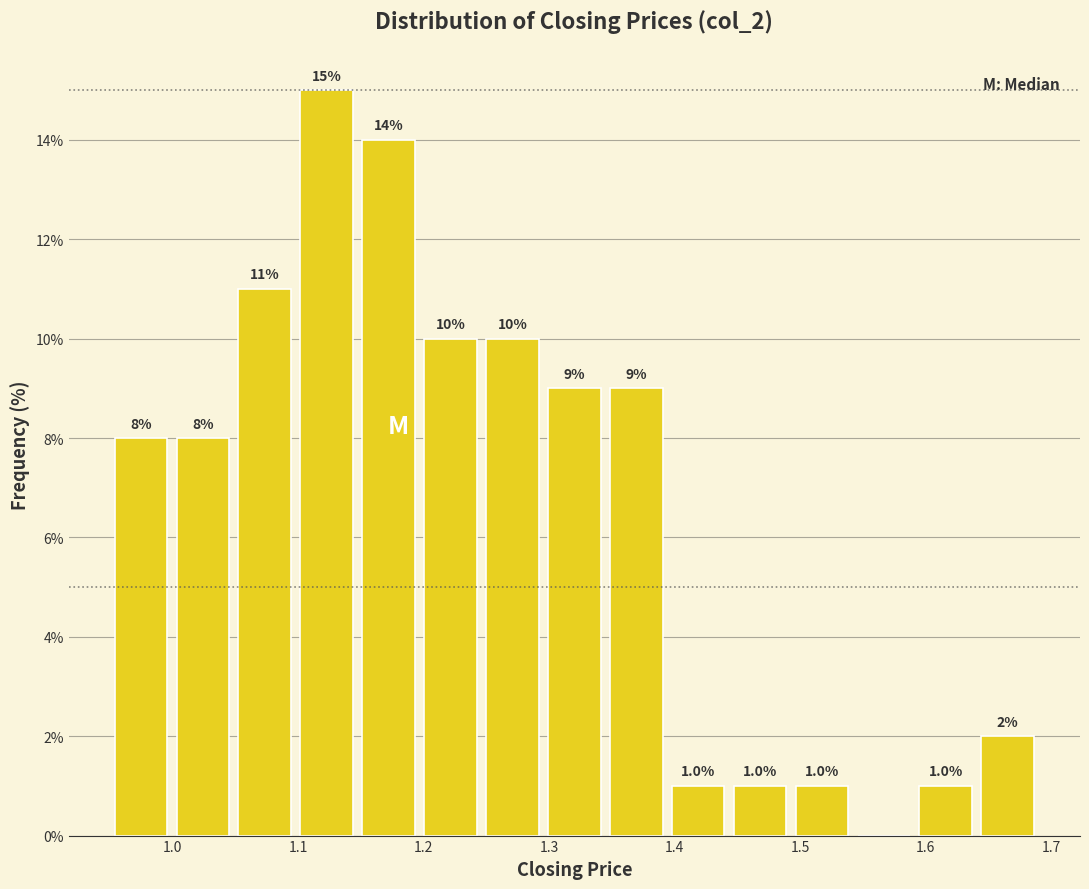

Over which range of the x-axis is the bar tallest?

1.10 to 1.15